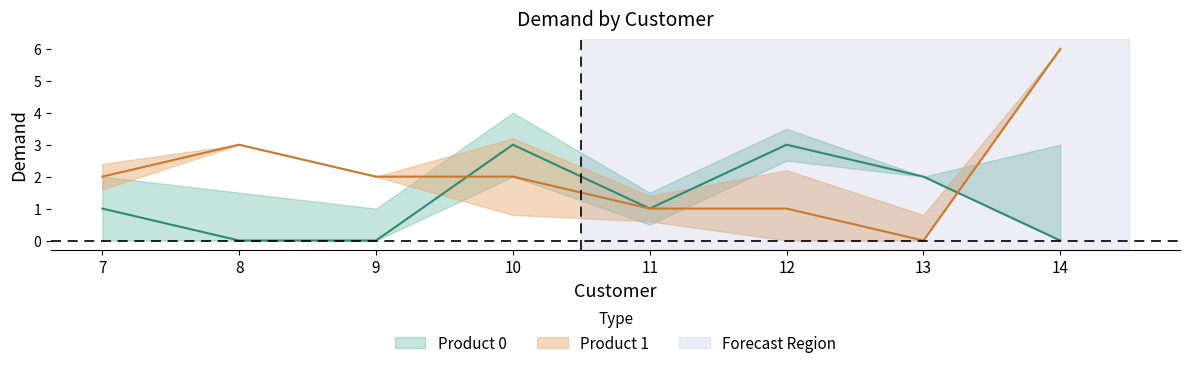

Which series has the largest range (max minus min)?

Product 1